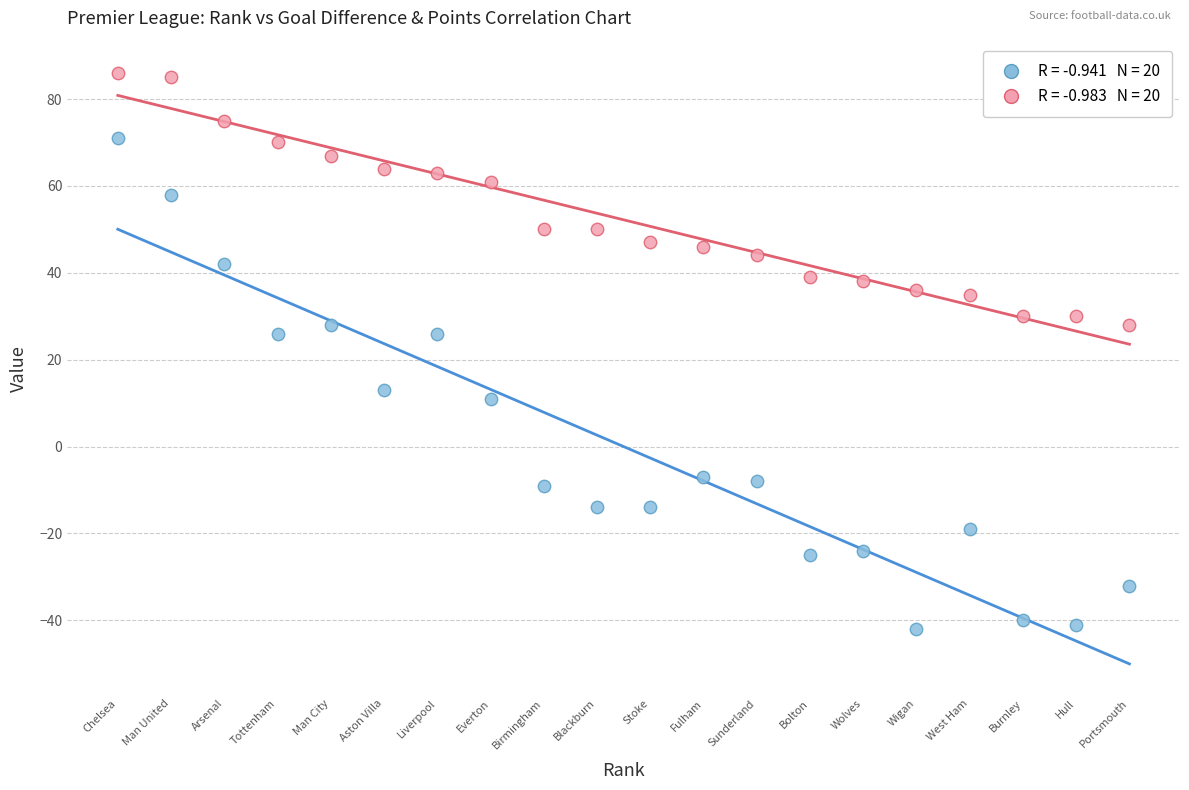

Across all data points, what is the range of Y values (max minus min)?

128